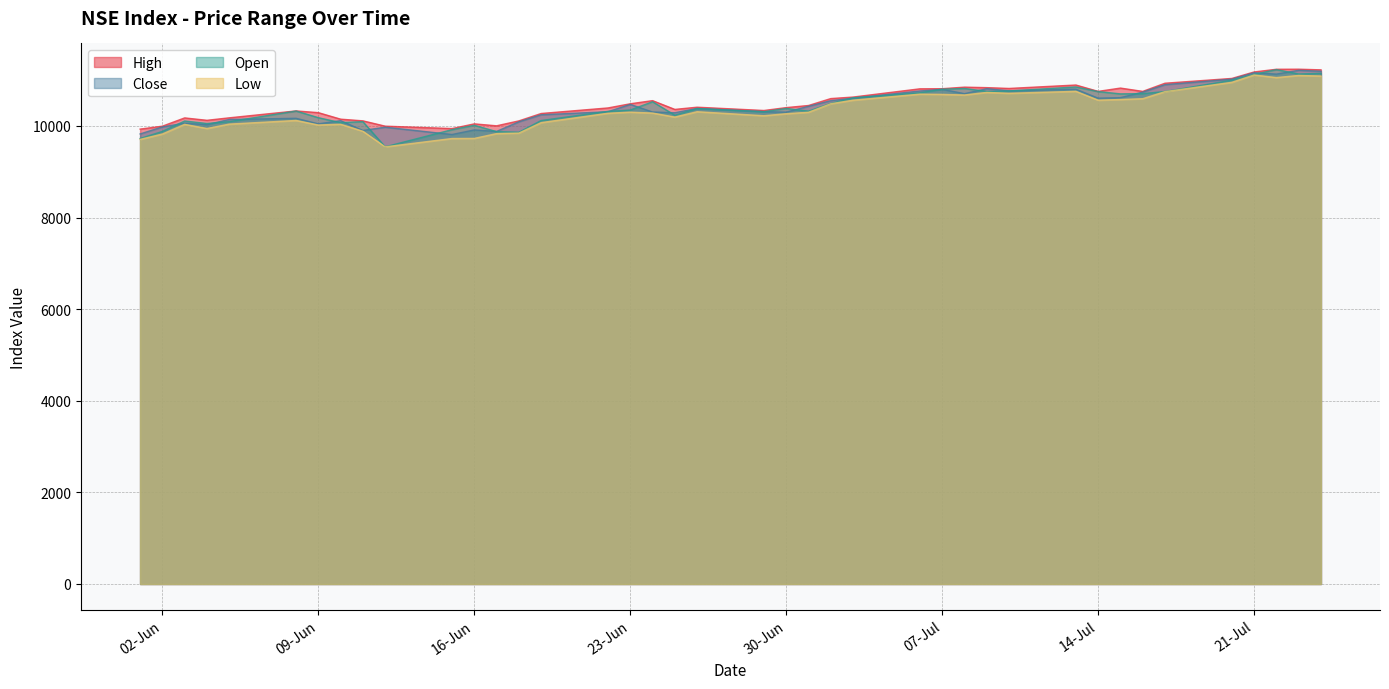

What is the spread (max minus min) of values at 21-Jul?

66.3